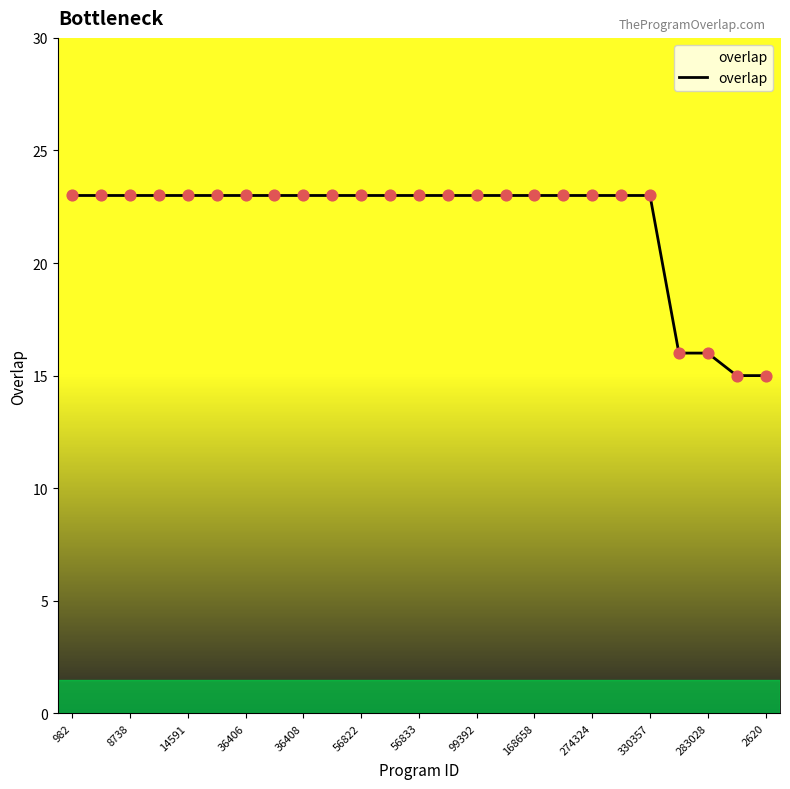

What is the difference between the maximum and minimum values?

8